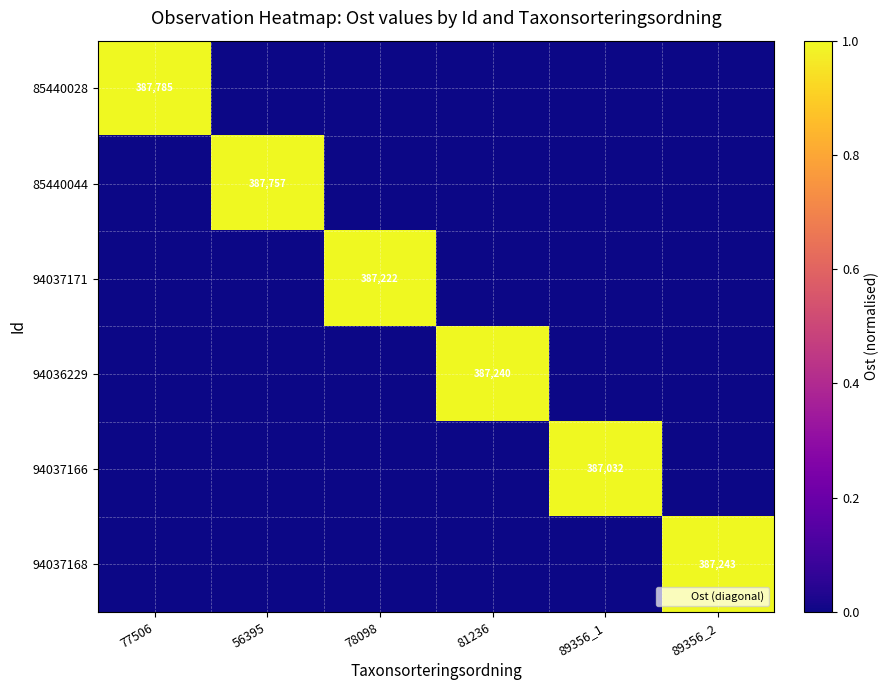

At which category is the sum across all series the highest?

77506